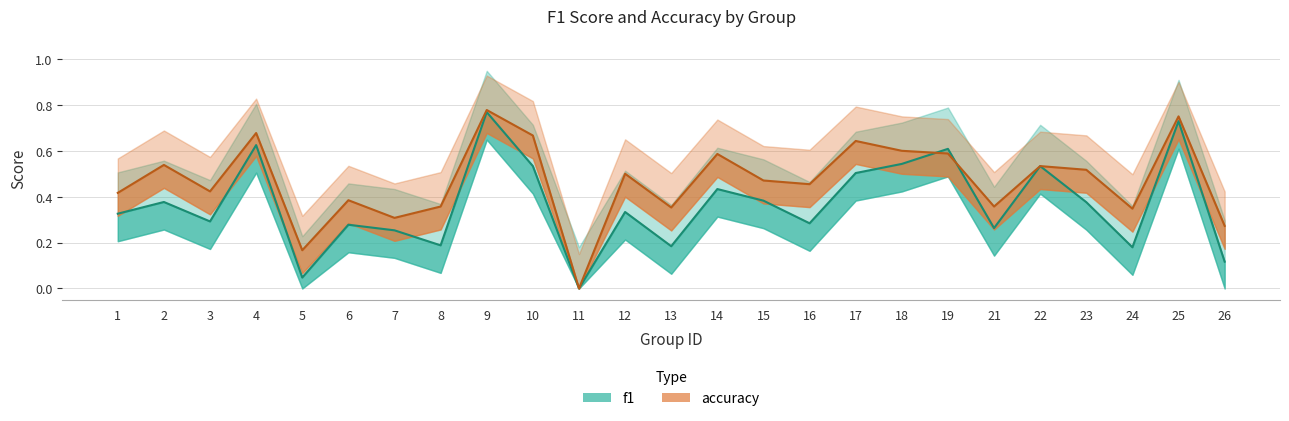

How many data points does each series have?

25